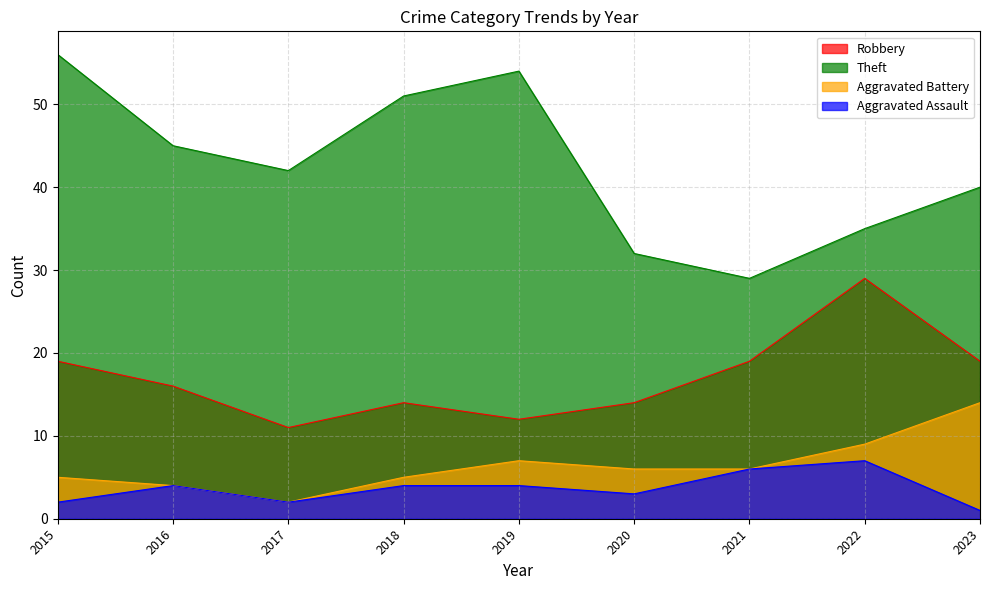

What is the total value across all series at 2017?

57